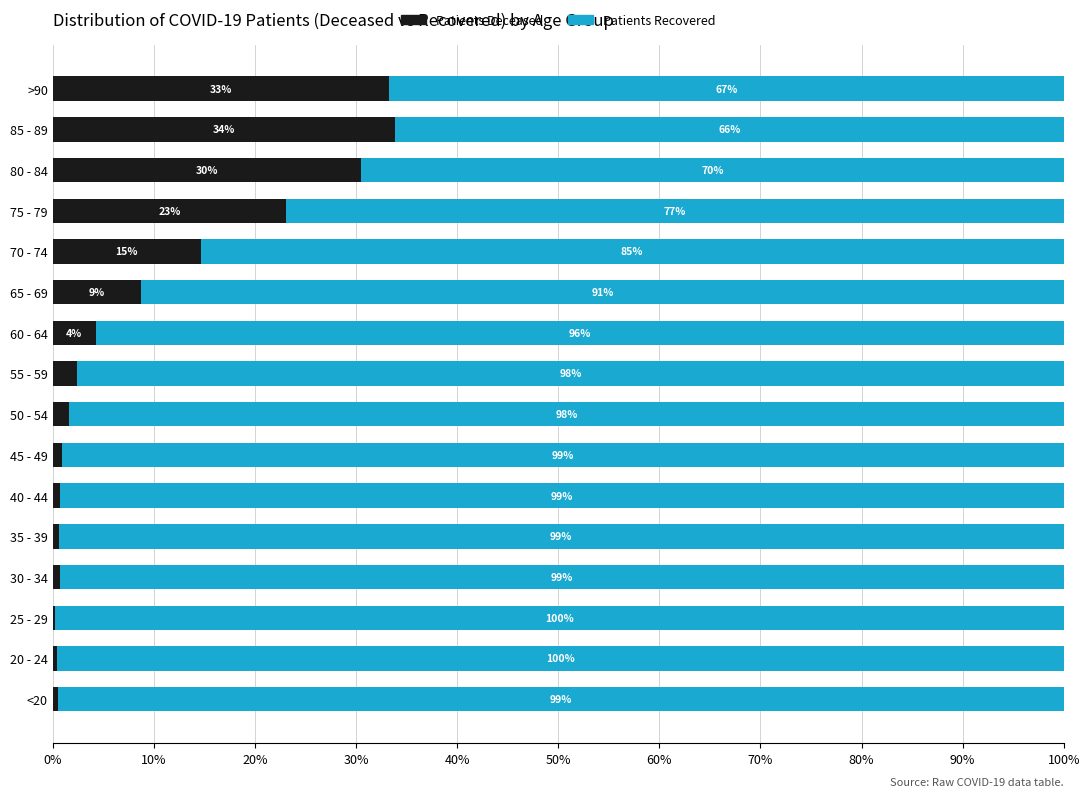

What is the total value across all series at 40 - 44?

100.0